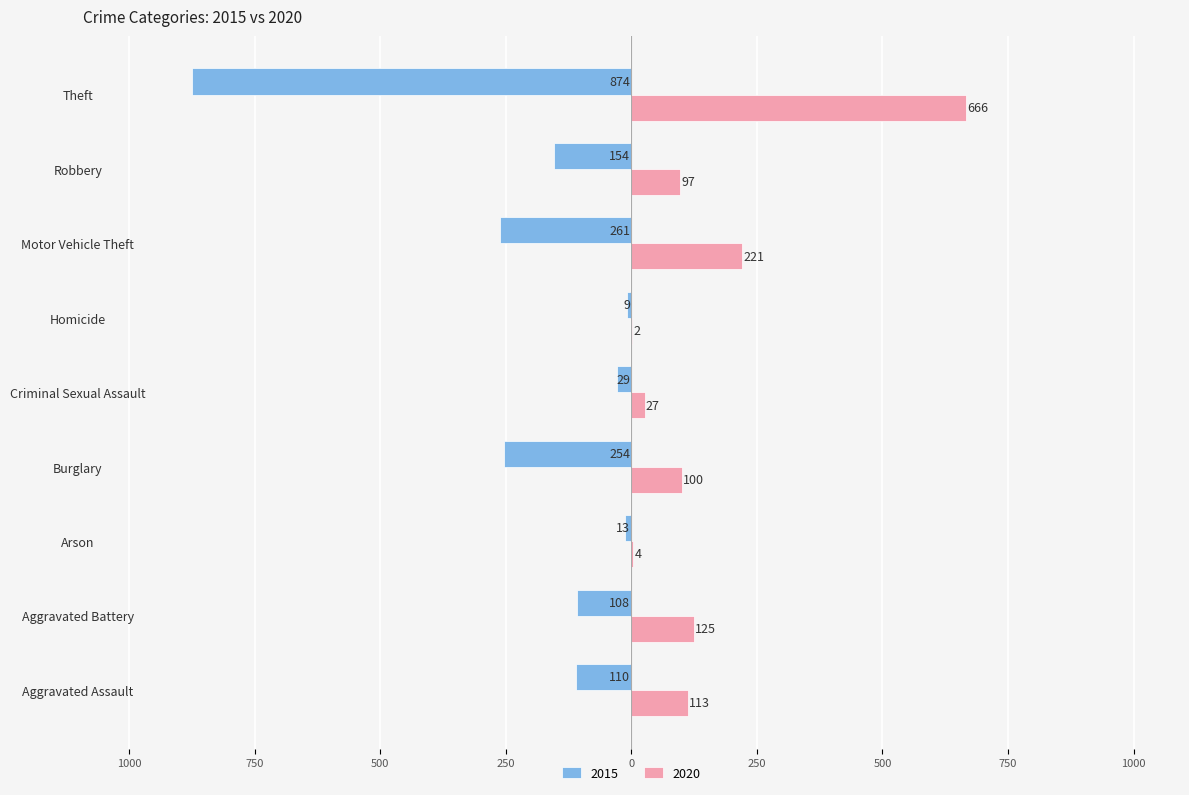

What are all the series names shown in the legend?

2015, 2020